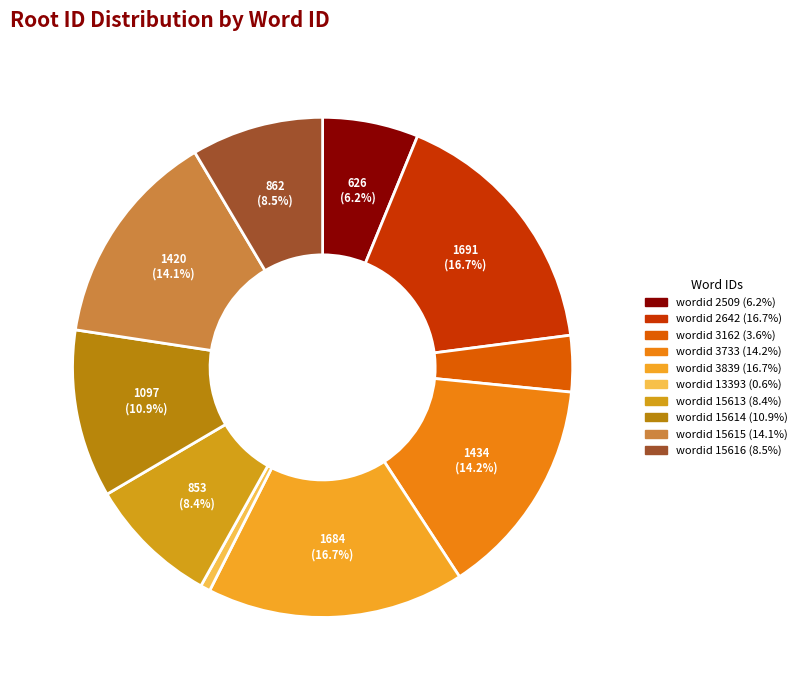

How many slices are in this pie chart?

10